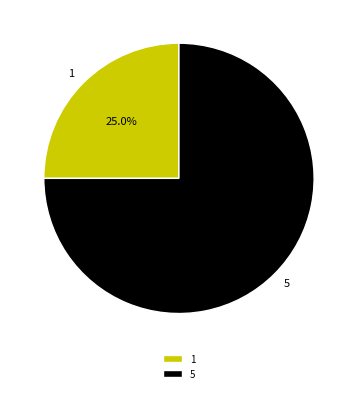

The 1 slice represents 17% of the pie. True or false?

False